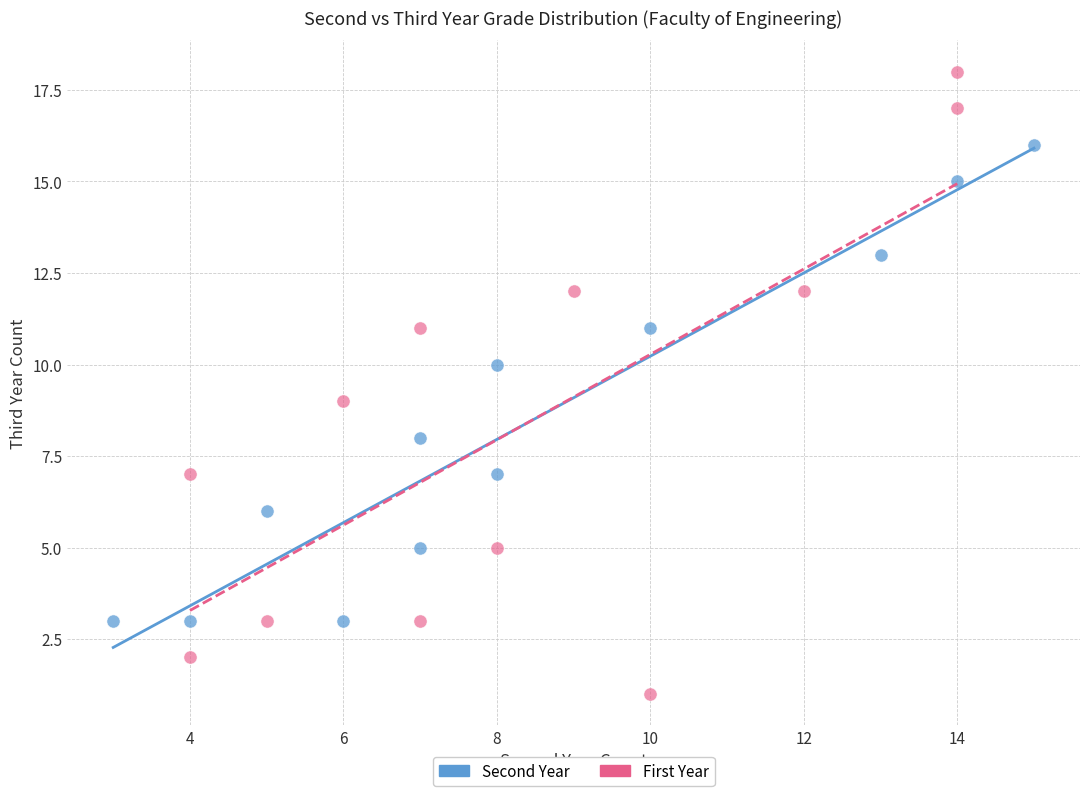

What are all the series names shown in the legend?

Second Year, First Year